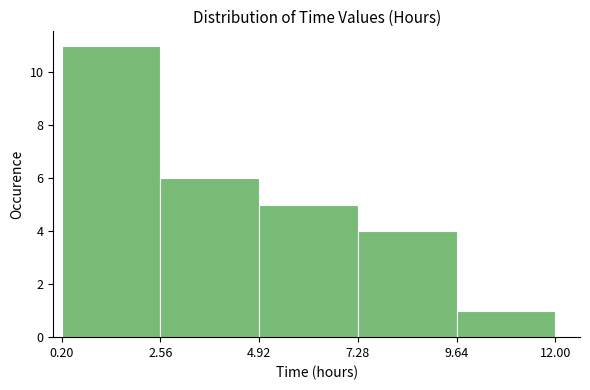

Which range on the x-axis has the tallest bar?

0.20 to 2.56